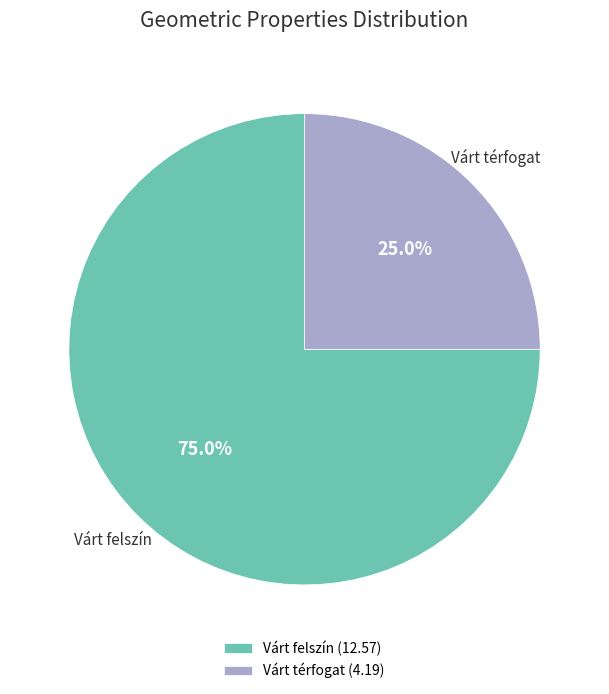

To the nearest percent, what percentage of the pie is Várt térfogat?

25%